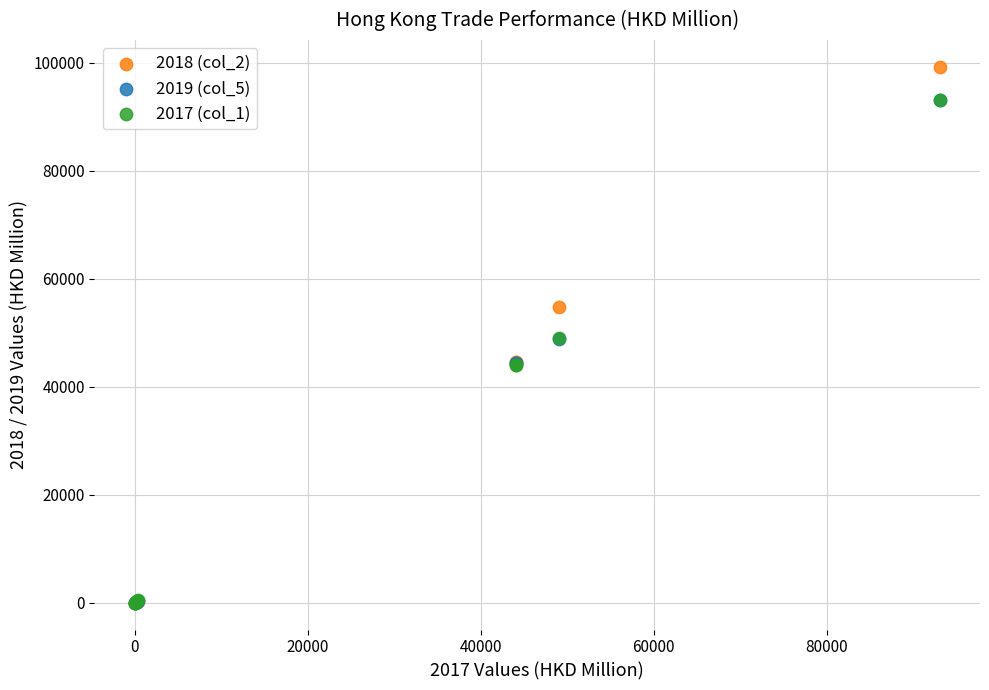

Which series contains the highest Y value?

2018 (col_2)